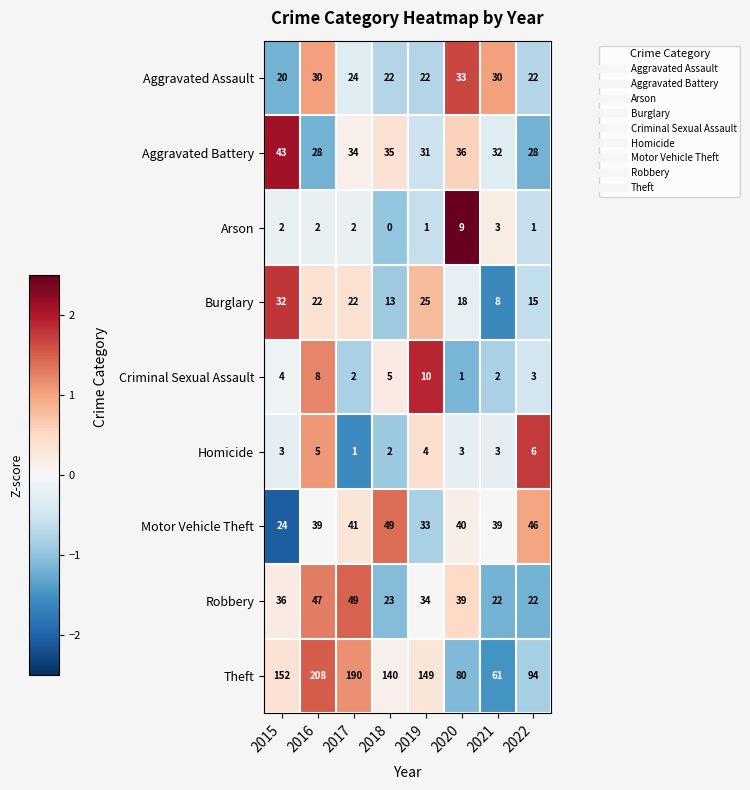

Which series changed the most between 2017 and 2021?

Theft